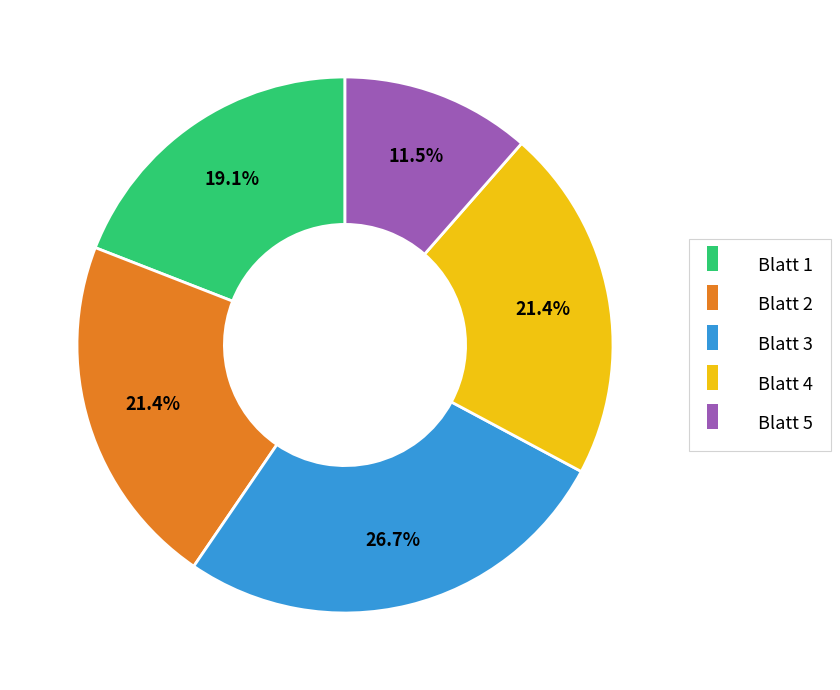

Which category has the smallest portion of the pie?

Blatt 5